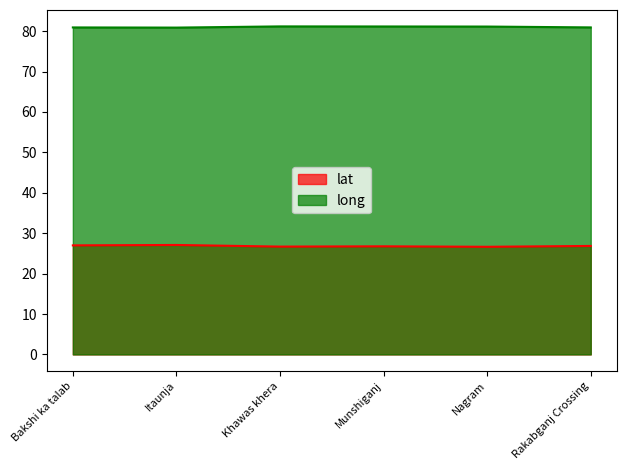

What is the sum of the long values at Nagram and Itaunja?

162.0